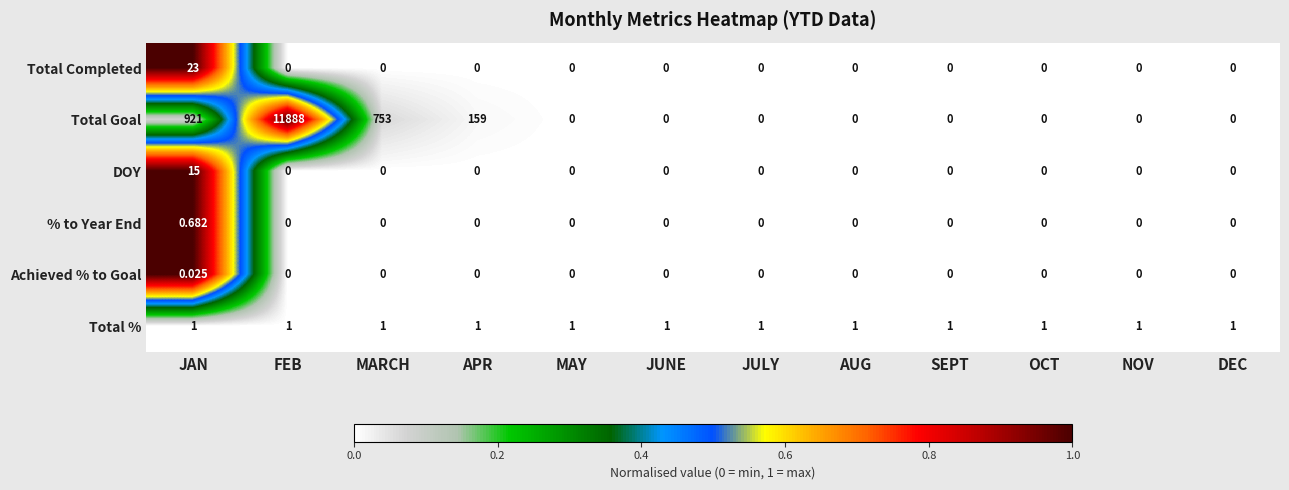

At which category is the sum across all series the highest?

FEB